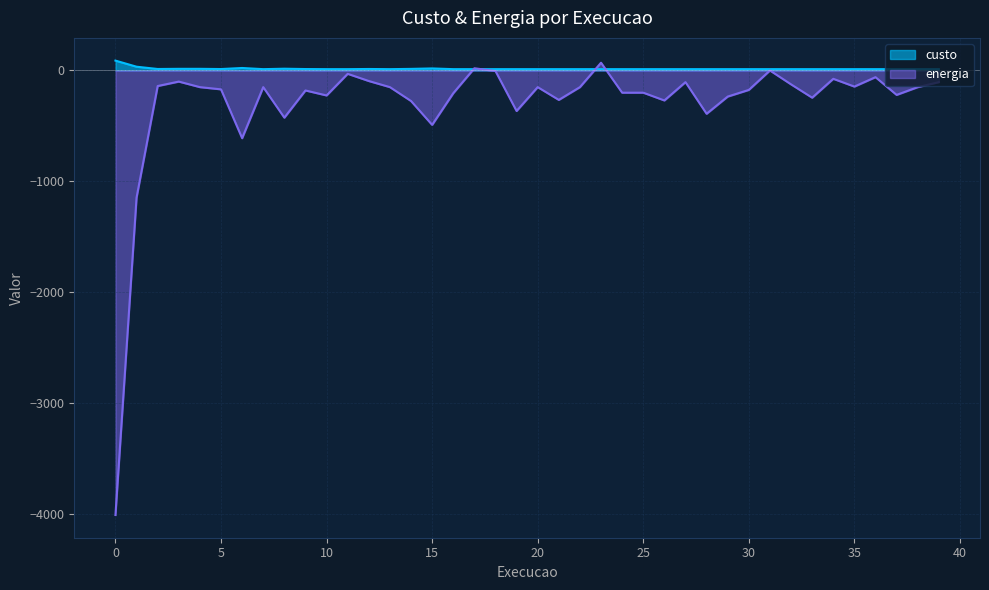

What are all the series names shown in the legend?

custo, energia